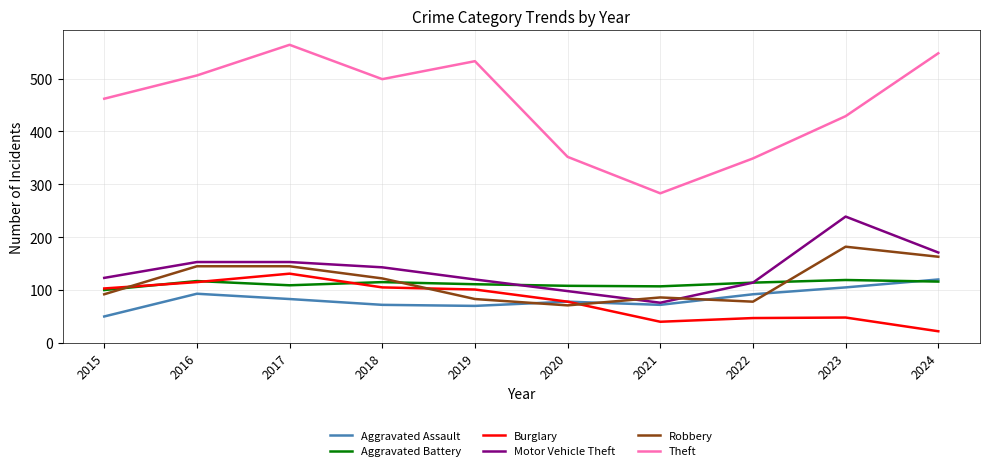

What are all the series names shown in the legend?

Aggravated Assault, Aggravated Battery, Burglary, Motor Vehicle Theft, Robbery, Theft